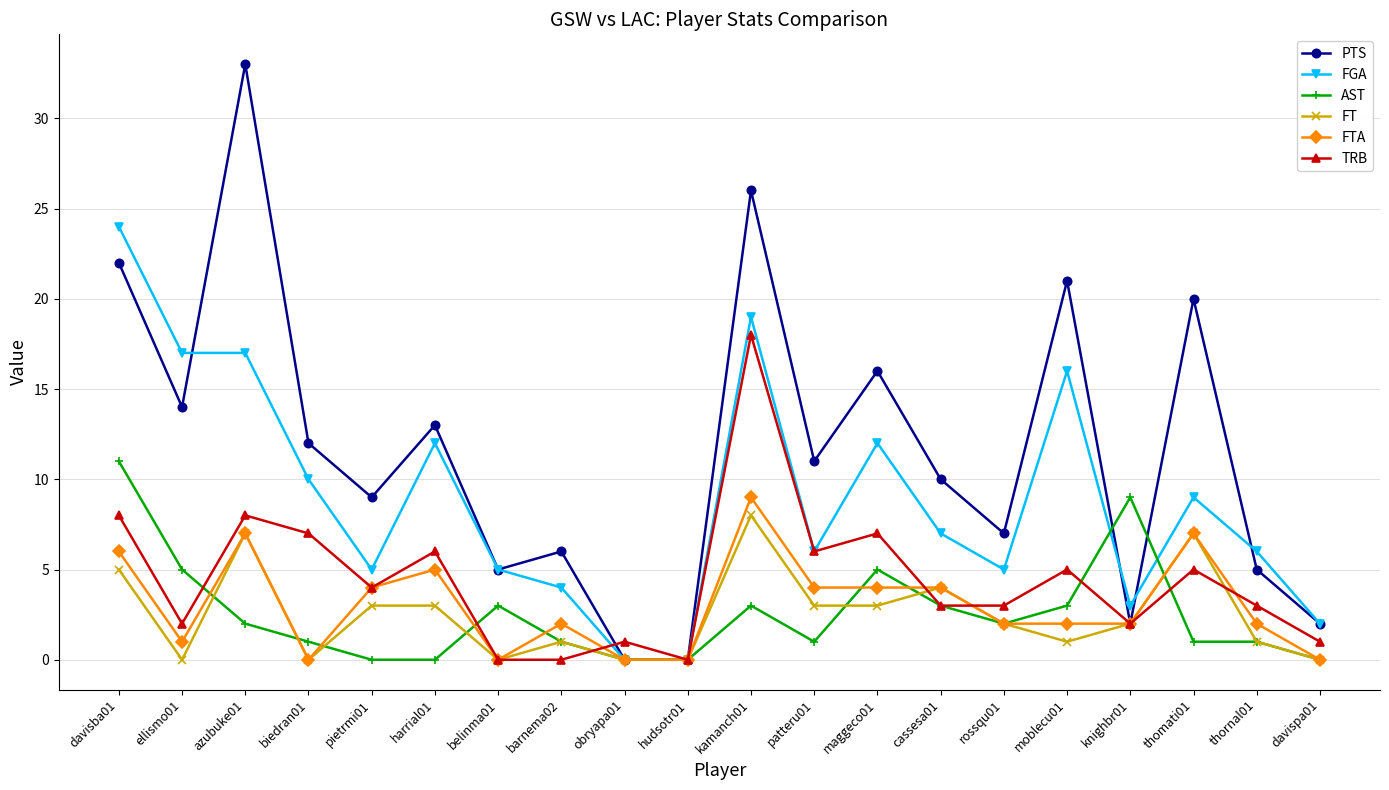

At which category is the sum across all series the highest?

kamanch01